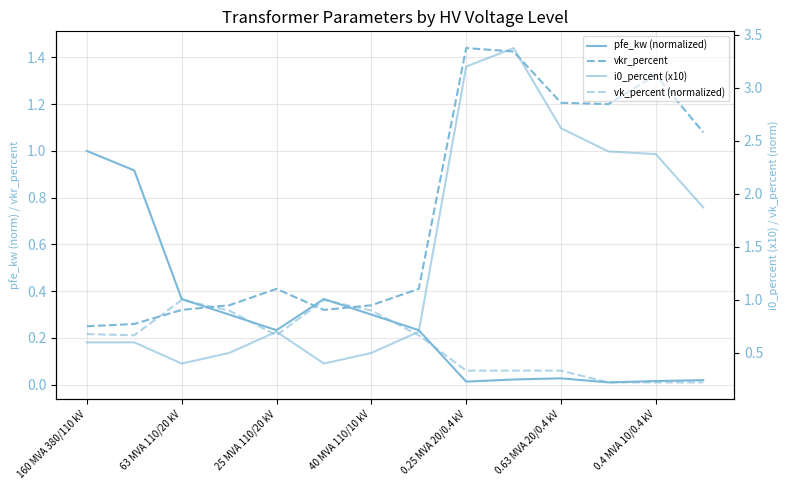

Reading left to right, list all the values displayed in this chart.

pfe_kw (normalized): 1.0	0.9	0.4	0.3	0.2	0.4	0.3	0.2	0.0	0.0	0.0	0.0	0.0	0.0
vkr_percent: 0.2	0.3	0.3	0.3	0.4	0.3	0.3	0.4	1.4	1.4	1.2	1.2	1.3	1.1
i0_percent (x10): 0.6	0.6	0.4	0.5	0.7	0.4	0.5	0.7	3.2	3.4	2.6	2.4	2.4	1.9
vk_percent (normalized): 0.7	0.7	1.0	0.9	0.7	1.0	0.9	0.7	0.3	0.3	0.3	0.2	0.2	0.2